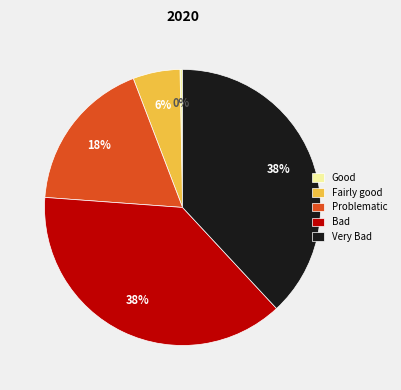

Approximately how many times larger is the value at Very Bad compared to Bad?

1.0